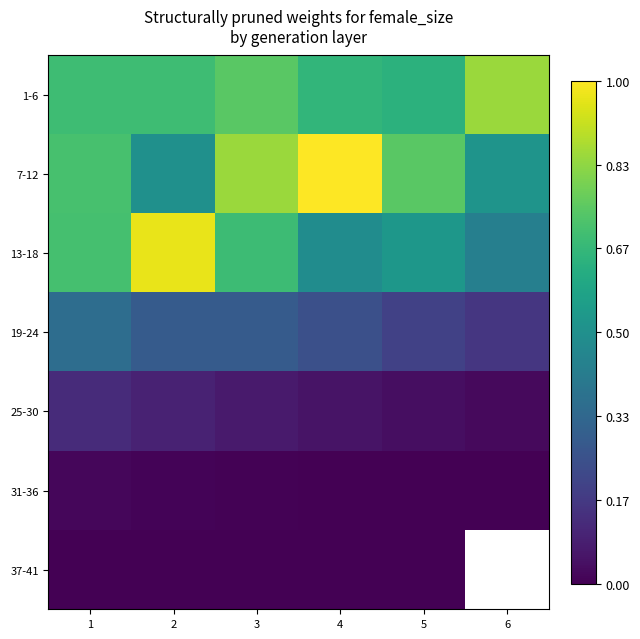

Which has a higher value, 5 or 1?

1